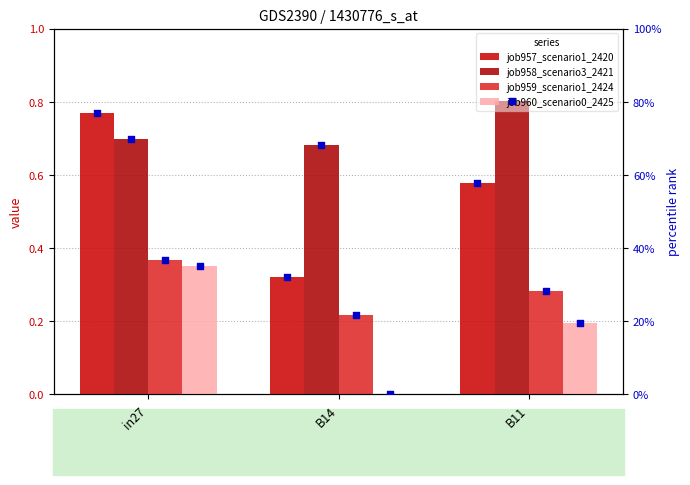

Is the value of job957_scenario1_2420 at in27 greater than the value of job958_scenario3_2421 at B14?

Yes